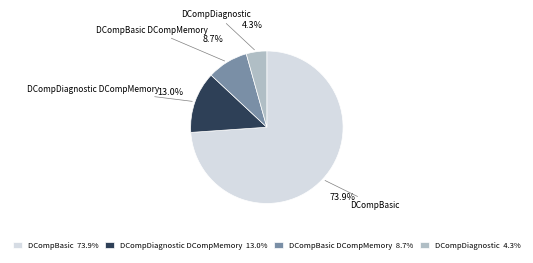

Which has a higher value, DCompDiagnostic 4.3% or DCompBasic DCompMemory 8.7%?

DCompBasic DCompMemory 8.7%